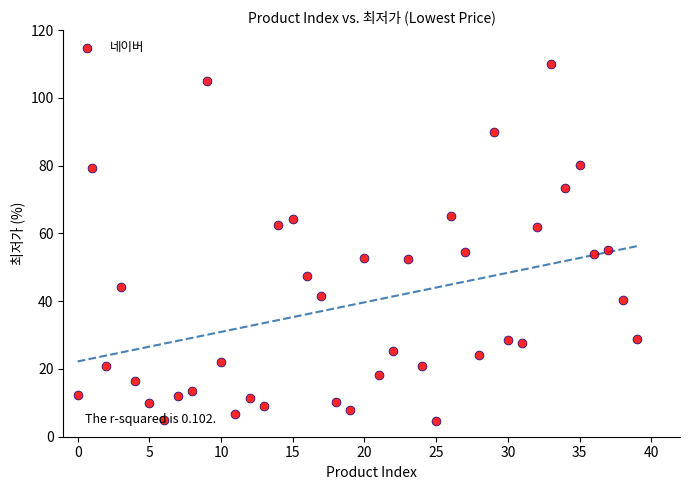

What is the range of Y values (max minus min)?

105.3